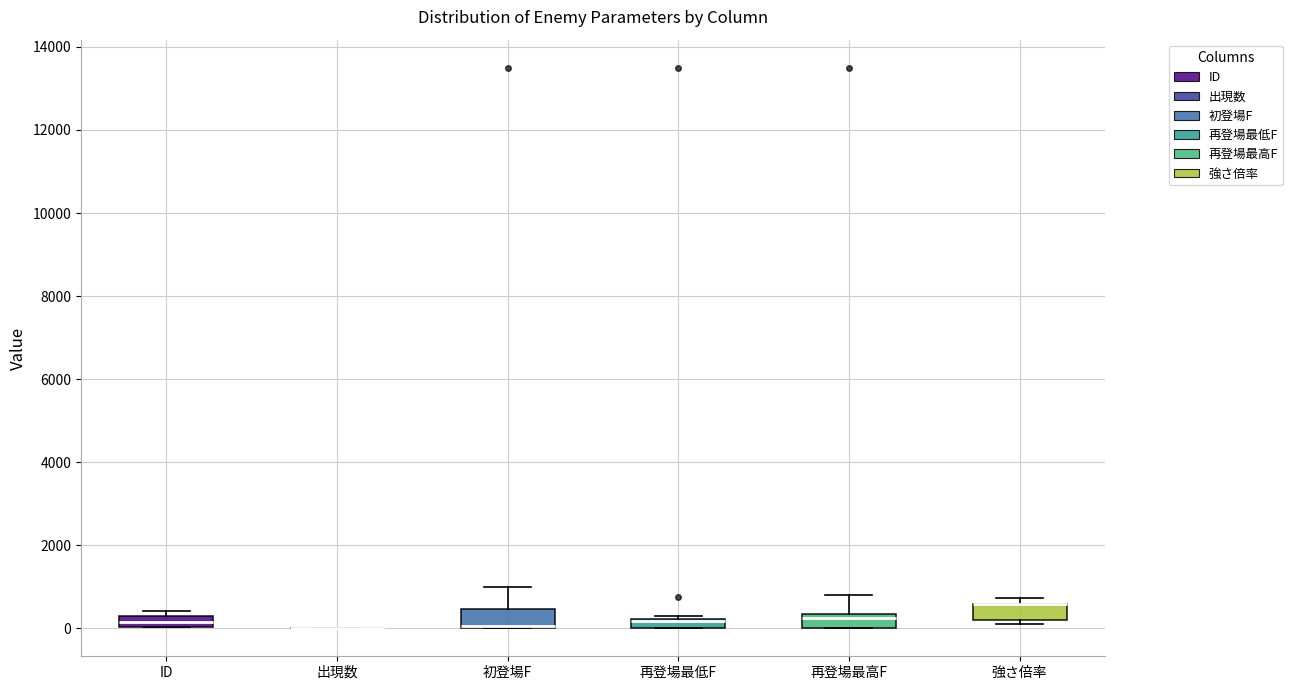

Where is the upper edge of the box for 再登場最低F on the y-axis? The values are not printed on the chart, so give them approximately, as read against the axis.

200